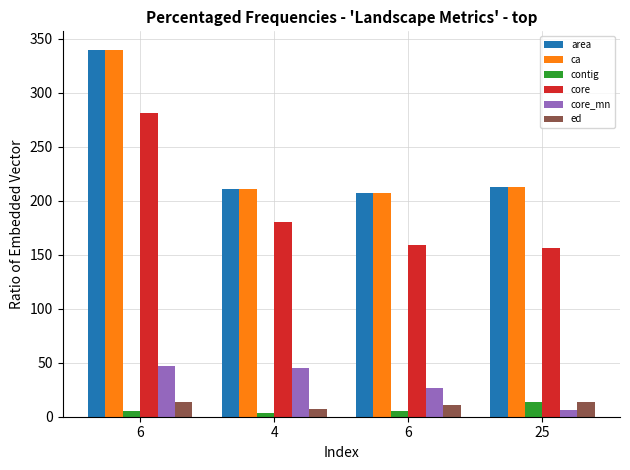

What is the total value across all series at 6?

1025.7